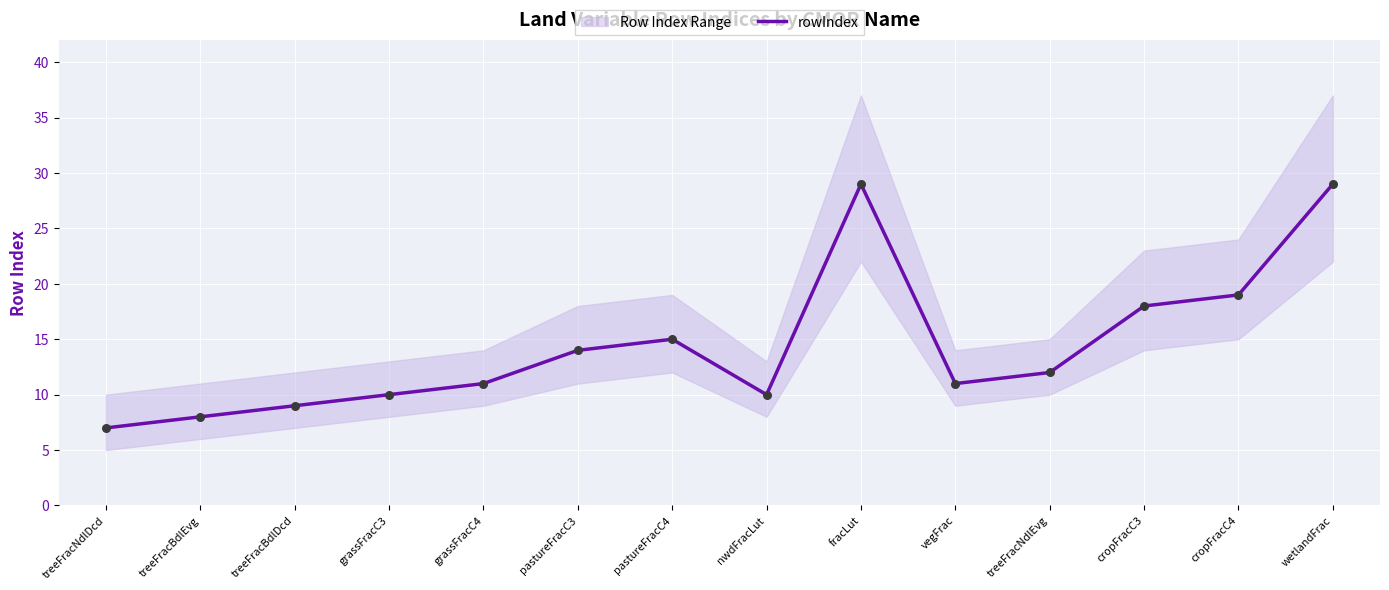

What is the change in value from treeFracBdlEvg to cropFracC3?

+10